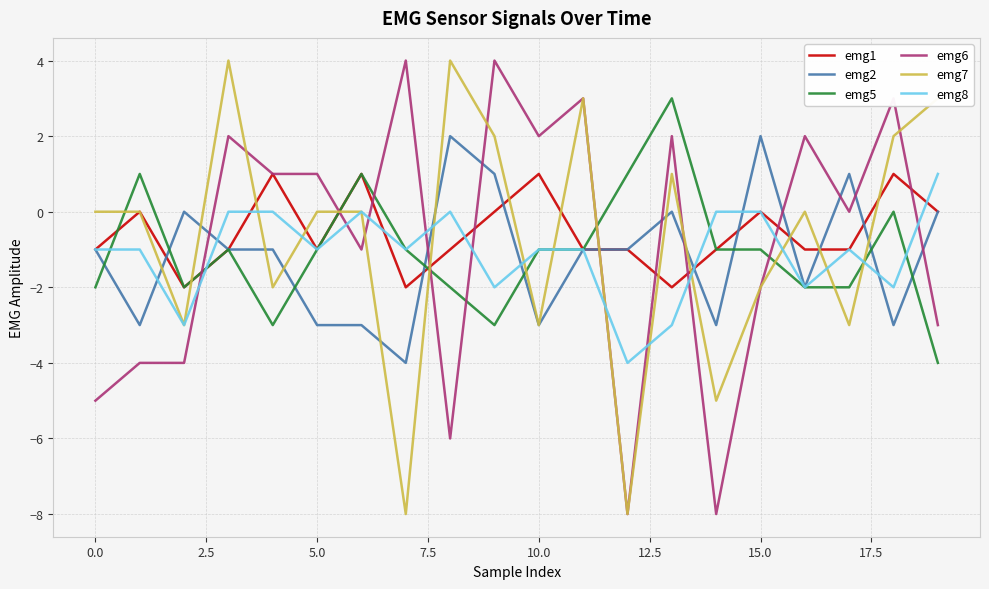

True or false: emg6 and emg2 cross at least once.

True